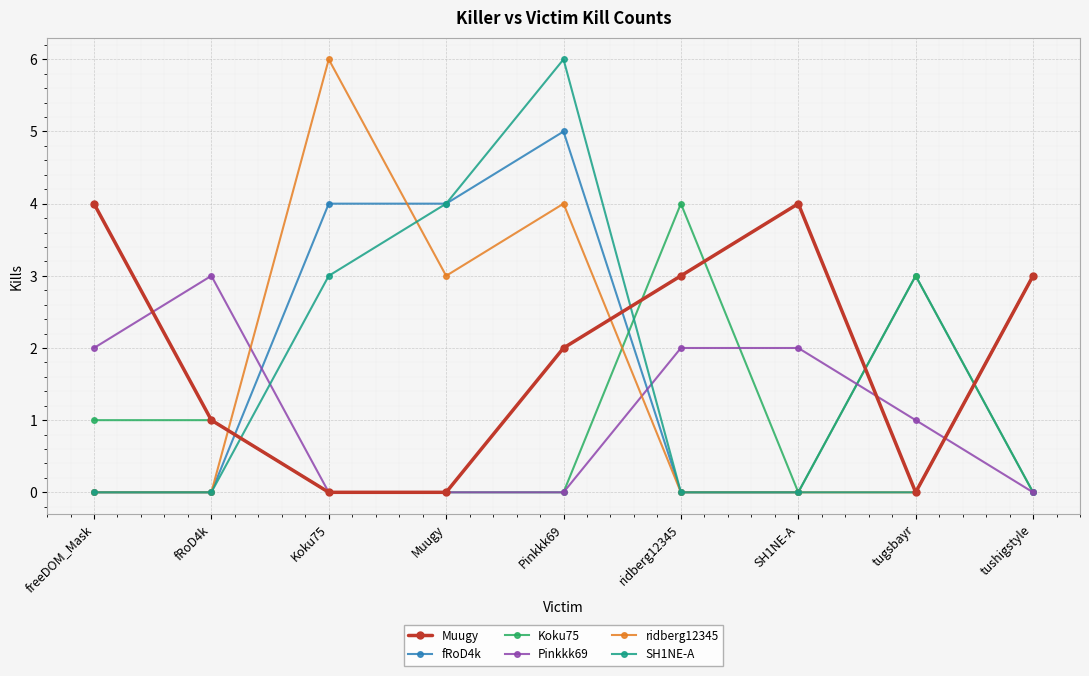

Reading right to left, list all the values displayed in this chart.

Muugy: tushigstyle=3	tugsbayr=0	SH1NE-A=4	ridberg12345=3	Pinkkk69=2	Muugy=0	Koku75=0	fRoD4k=1	freeDOM_Mask=4
fRoD4k: tushigstyle=0	tugsbayr=3	SH1NE-A=0	ridberg12345=0	Pinkkk69=5	Muugy=4	Koku75=4	fRoD4k=0	freeDOM_Mask=0
Koku75: tushigstyle=0	tugsbayr=3	SH1NE-A=0	ridberg12345=4	Pinkkk69=0	Muugy=0	Koku75=0	fRoD4k=1	freeDOM_Mask=1
Pinkkk69: tushigstyle=0	tugsbayr=1	SH1NE-A=2	ridberg12345=2	Pinkkk69=0	Muugy=0	Koku75=0	fRoD4k=3	freeDOM_Mask=2
ridberg12345: tushigstyle=3	tugsbayr=0	SH1NE-A=0	ridberg12345=0	Pinkkk69=4	Muugy=3	Koku75=6	fRoD4k=0	freeDOM_Mask=0
SH1NE-A: tushigstyle=3	tugsbayr=0	SH1NE-A=0	ridberg12345=0	Pinkkk69=6	Muugy=4	Koku75=3	fRoD4k=0	freeDOM_Mask=0